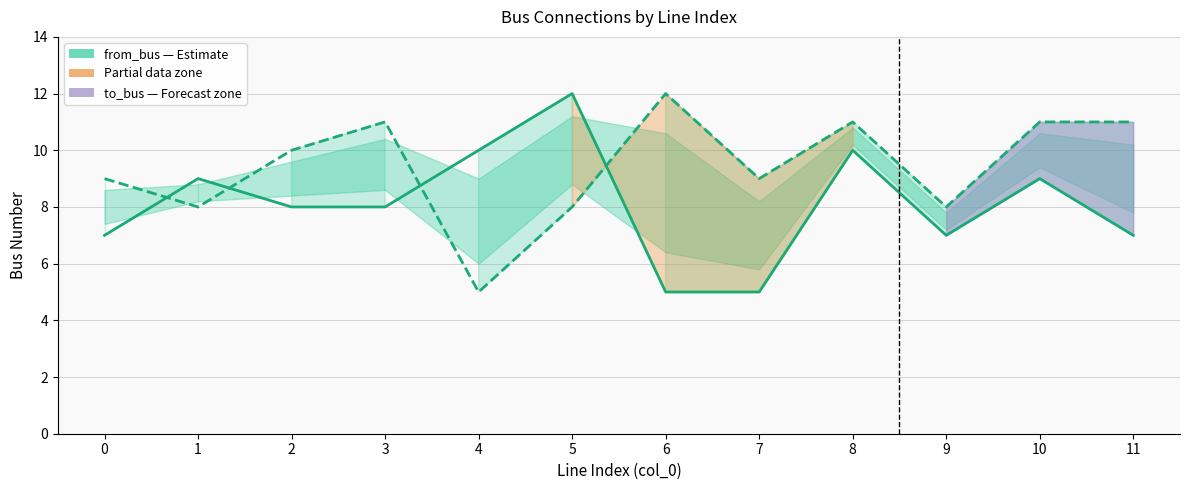

How many interior local valleys does the to_bus (Estimate) series have?

4